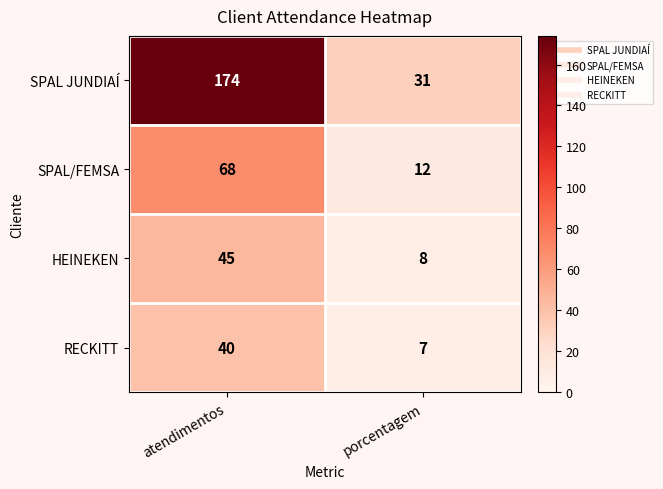

What is the difference between the HEINEKEN values at porcentagem and atendimentos?

37